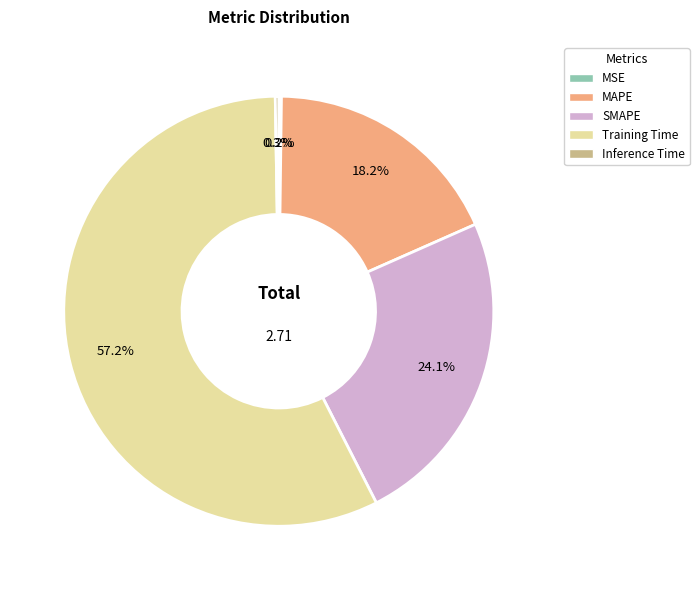

Do MAPE and SMAPE together represent more than half of the pie?

No